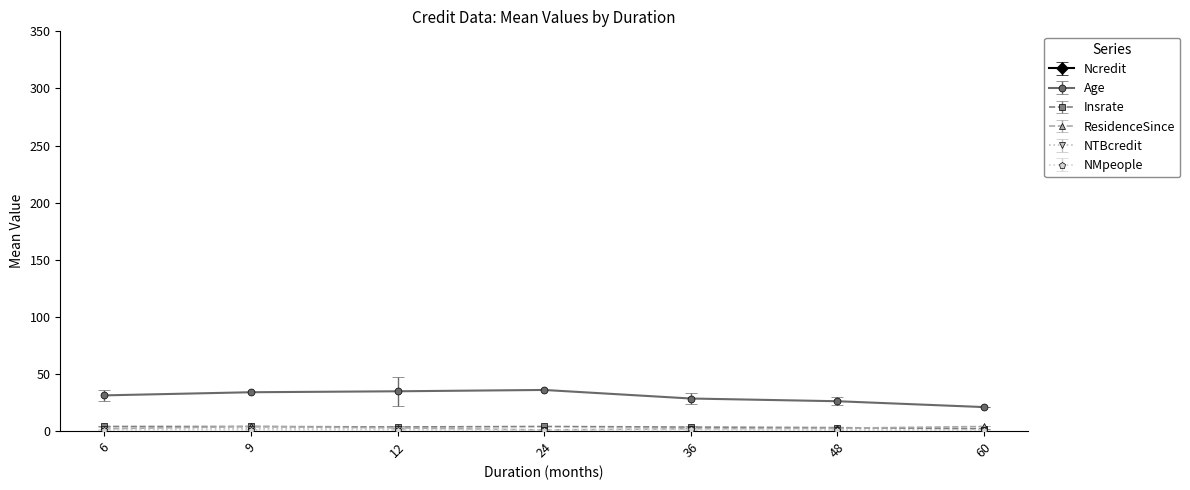

True or false: ResidenceSince has more than 0 points higher than both neighbors.

True